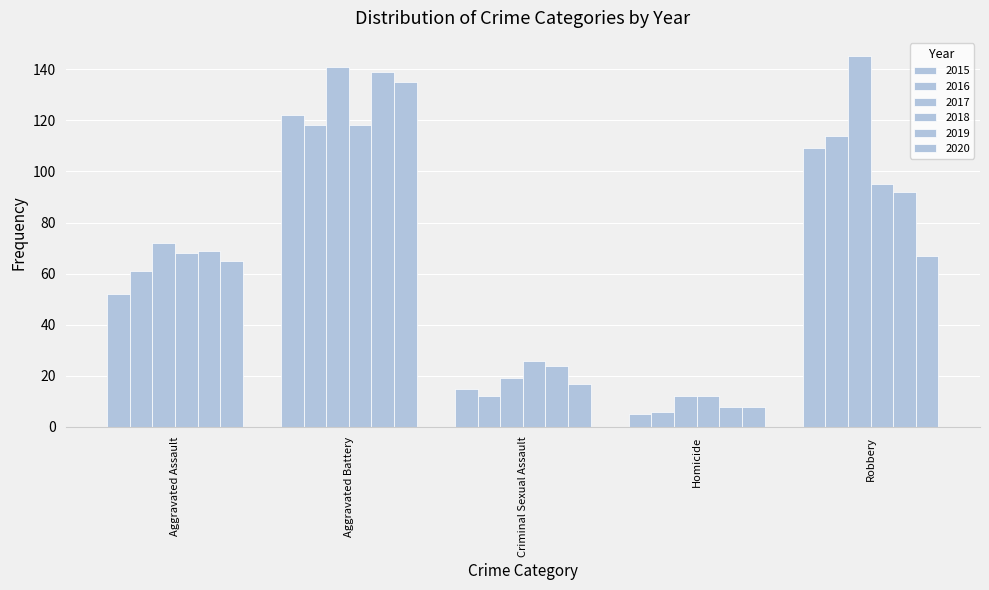

Which category has the highest value across all series?

Robbery